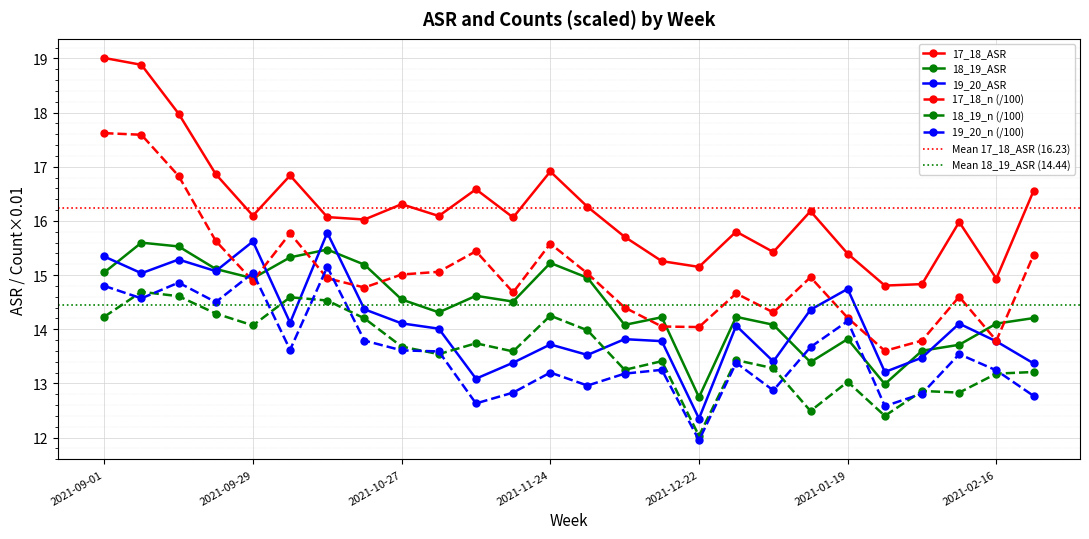

Is the value of 19_20_n at 2021-01-05 greater than the value of 18_19_n at 2021-11-17?

No